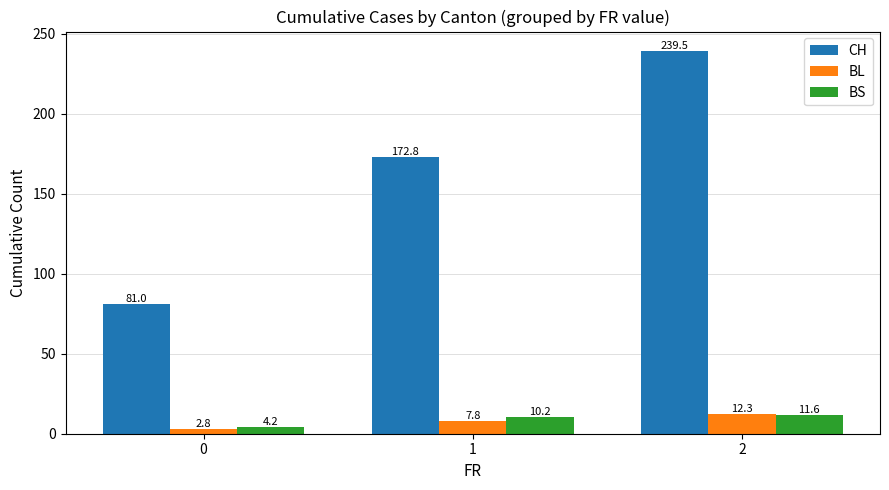

What are all the series names shown in the legend?

CH, BL, BS